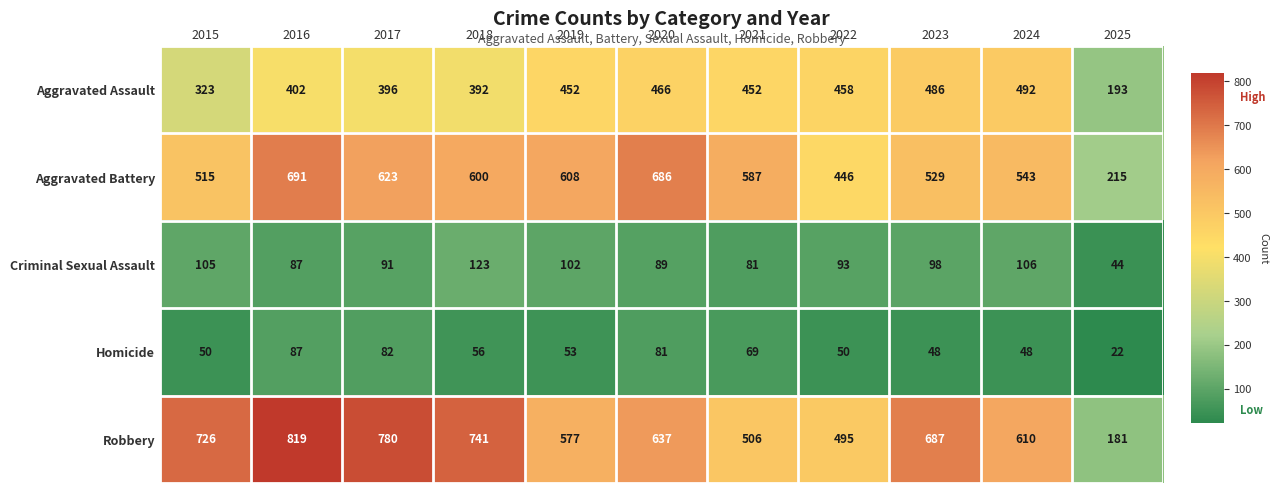

Which series has the largest total across all categories?

Robbery